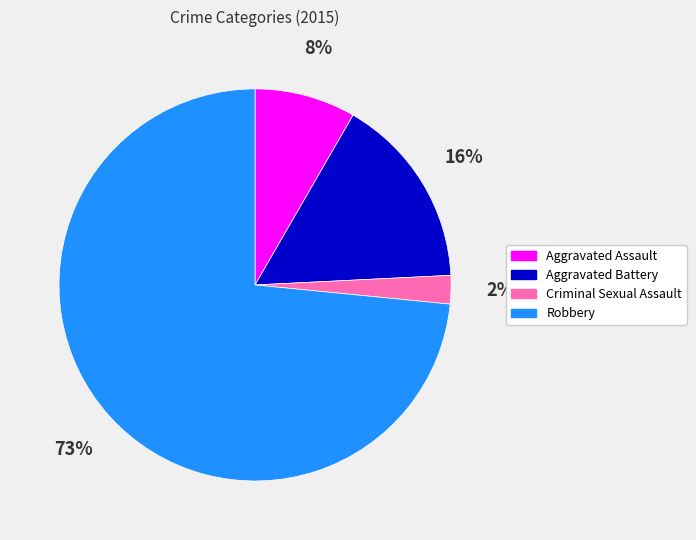

To the nearest percent, what is the average slice percentage?

25%